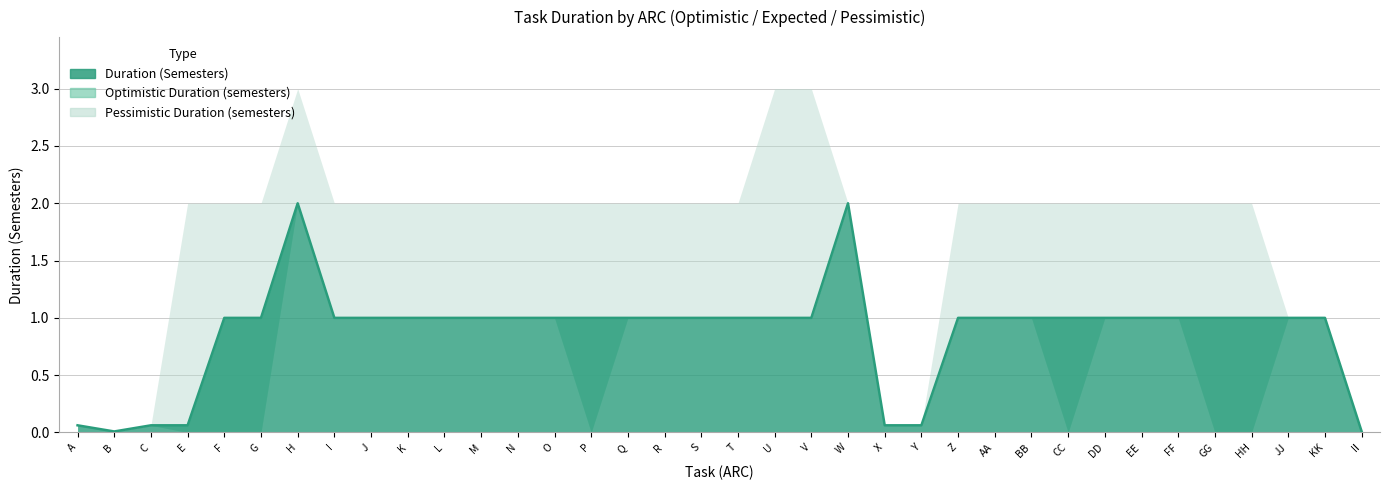

True or false: Pessimistic Duration (semesters) and Duration (Semesters) cross at least once.

False